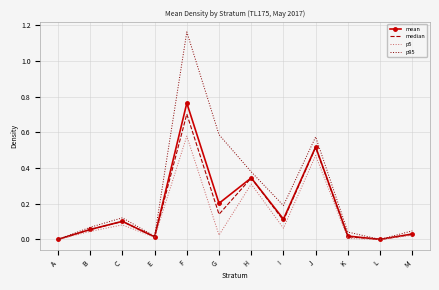

The mean series shows 0.2 at I. True or false?

False